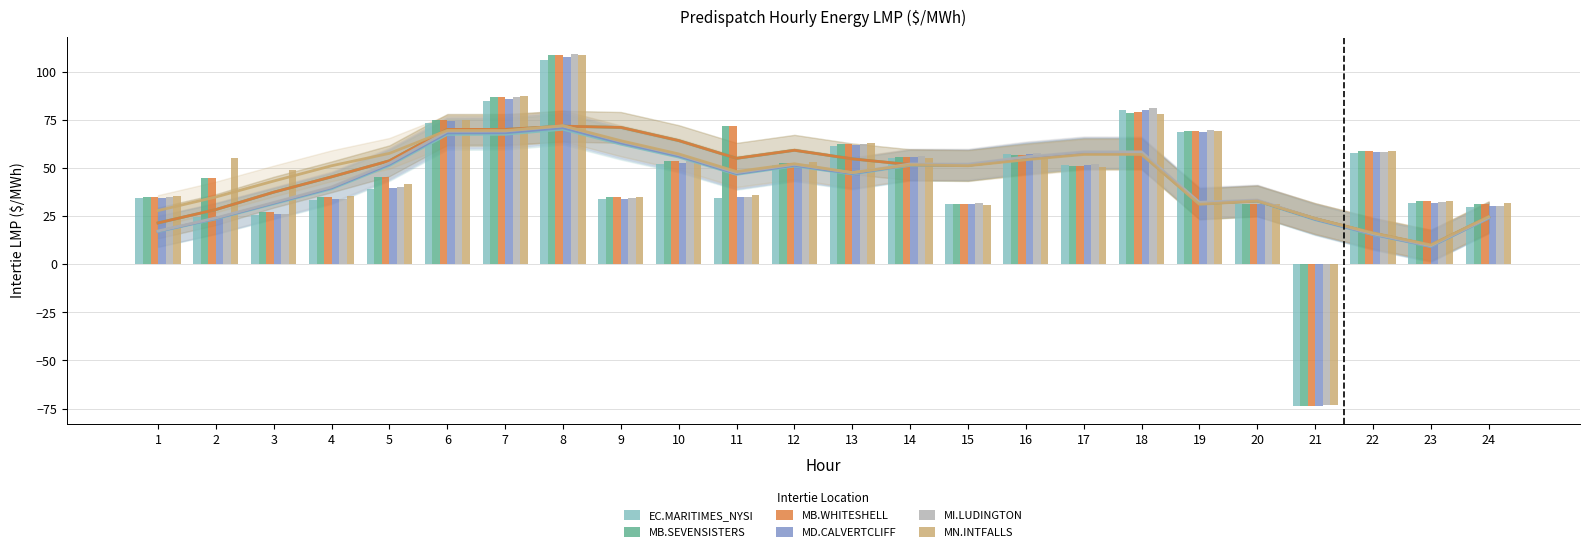

What is the minimum value for MB.WHITESHELL?

-73.5